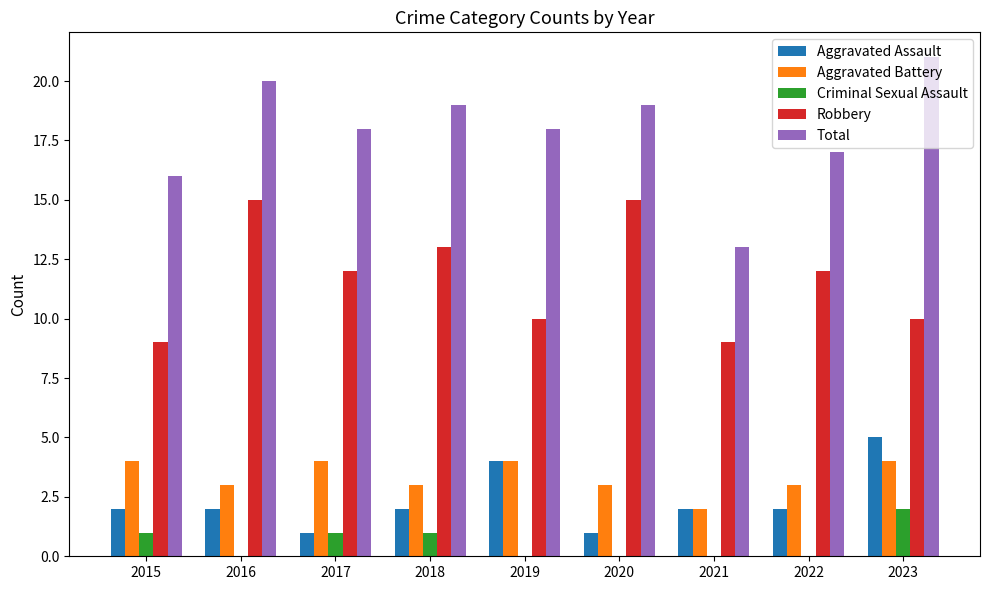

What is the average value of the Aggravated Assault series?

2